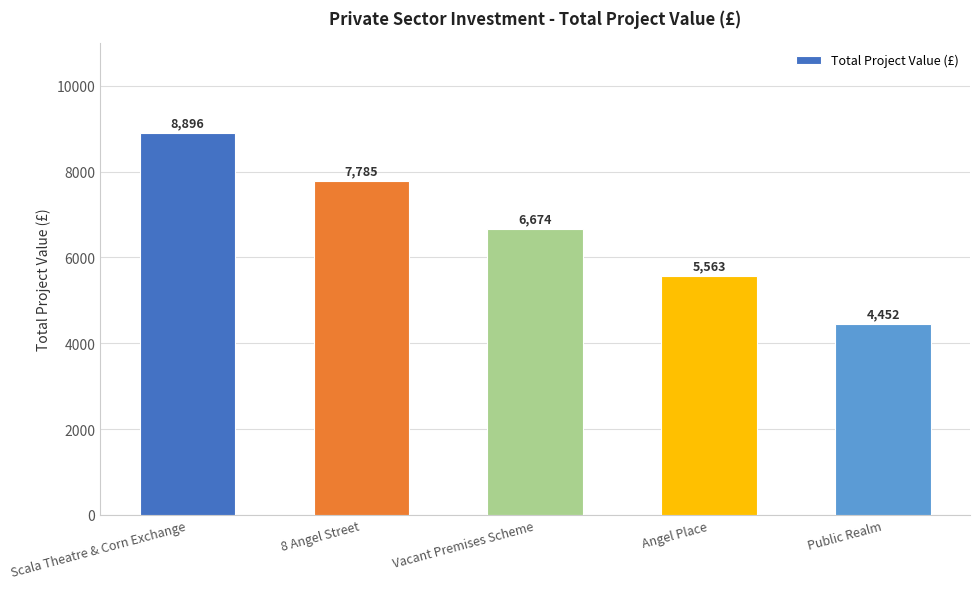

What value does the data have at Public Realm?

4452